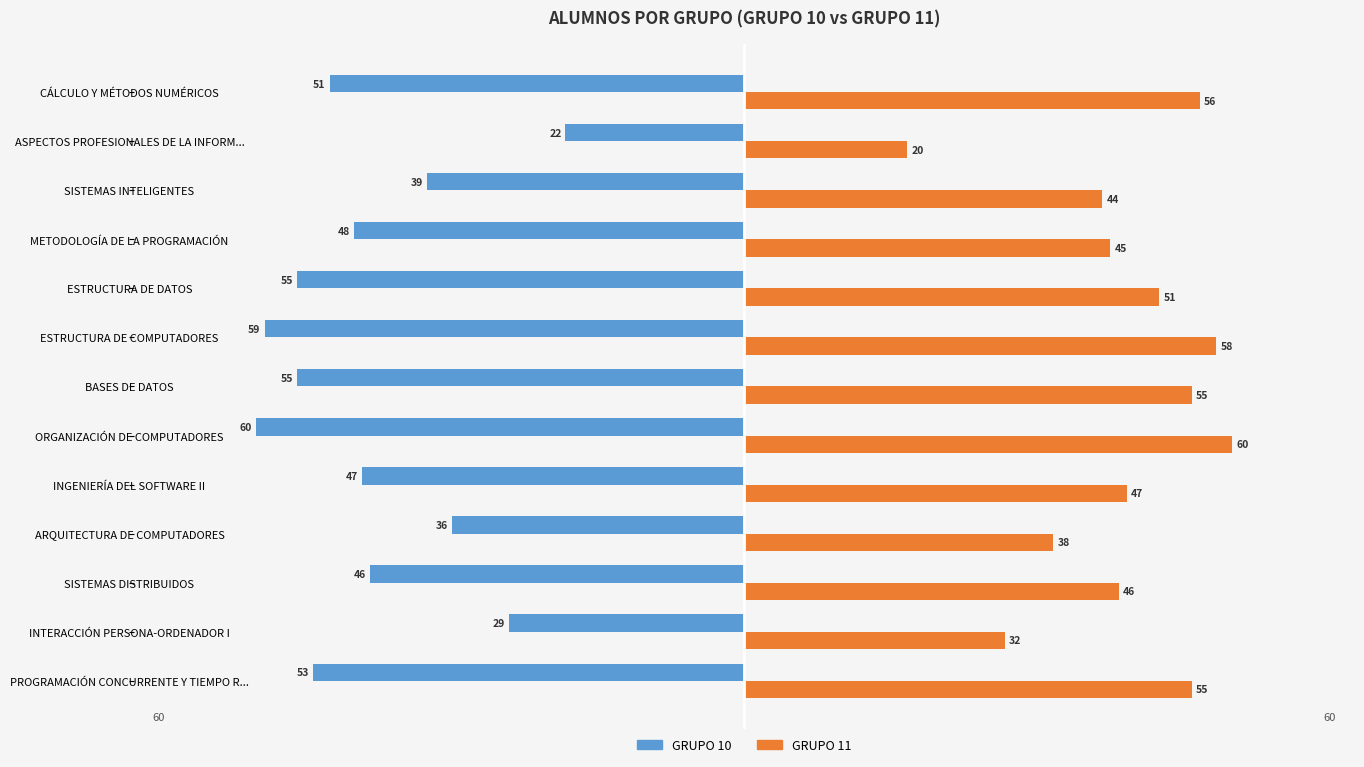

What is the difference between the highest and lowest values at METODOLOGÍA DE LA PROGRAMACIÓN?

93